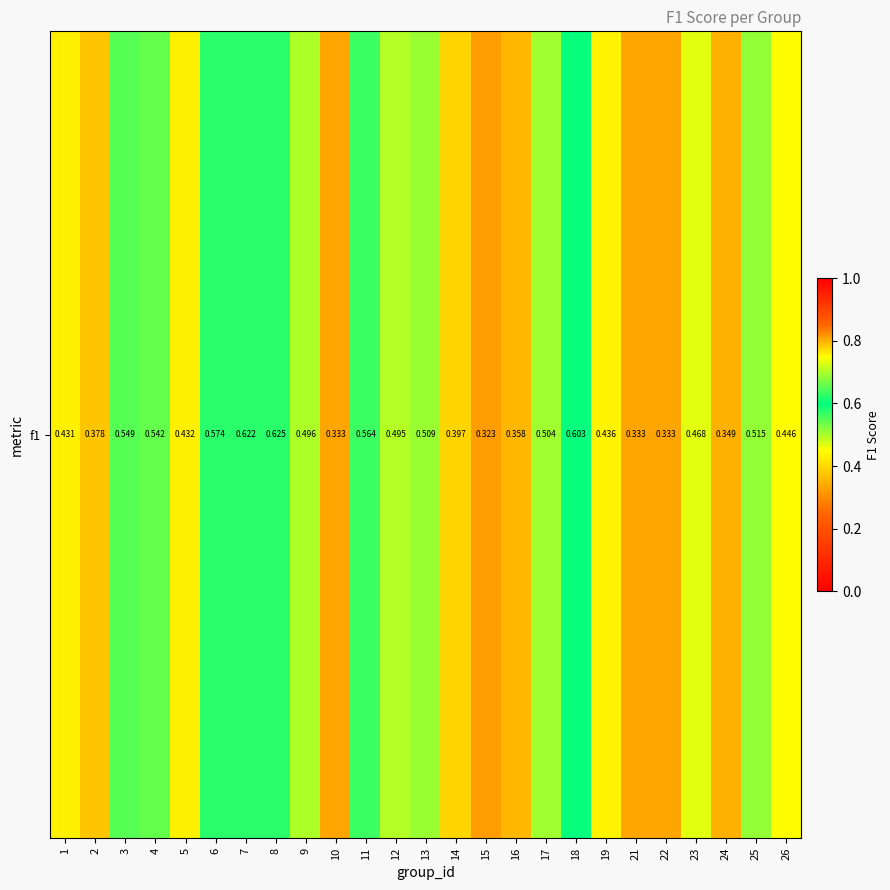

What is the difference between the maximum and minimum values?

0.3